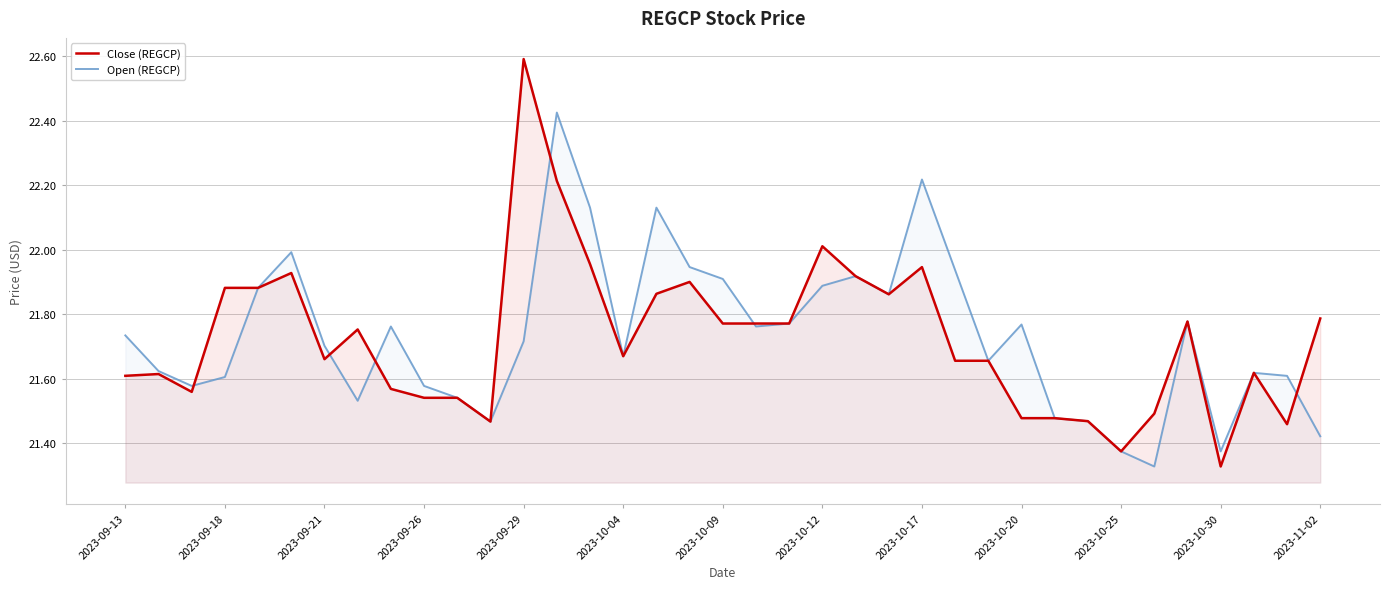

At how many categories does at least one series exceed 22?

6